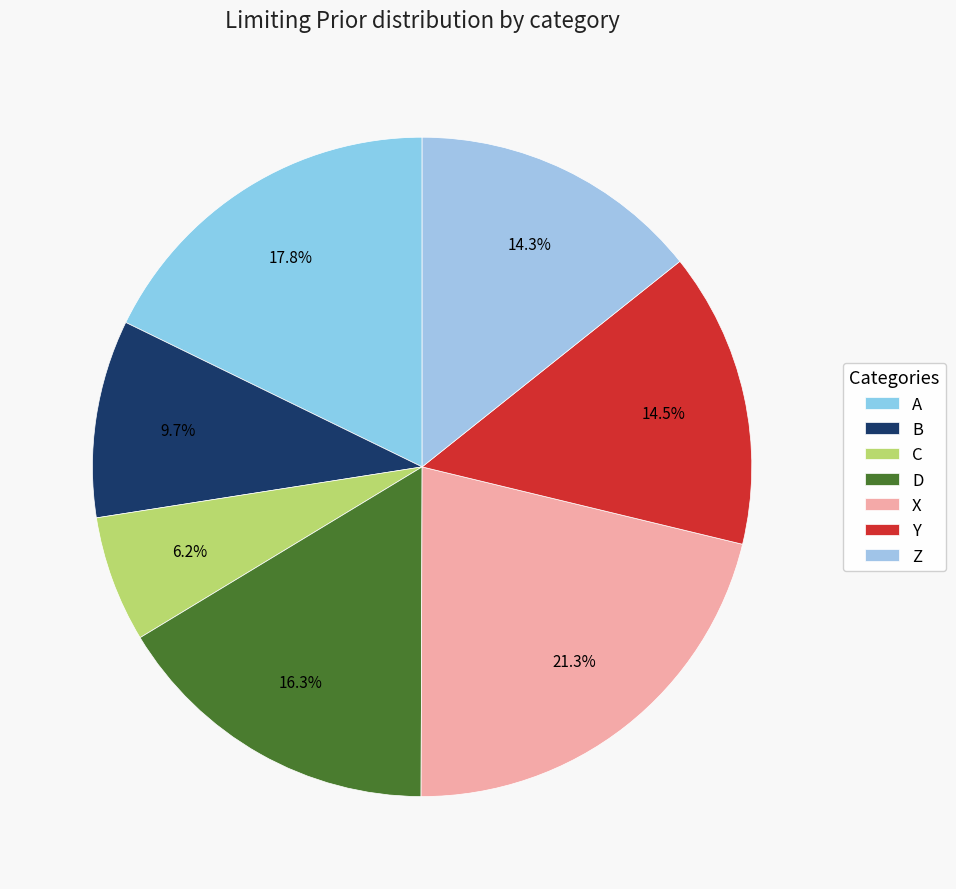

To the nearest percent, what is the average slice percentage?

14%